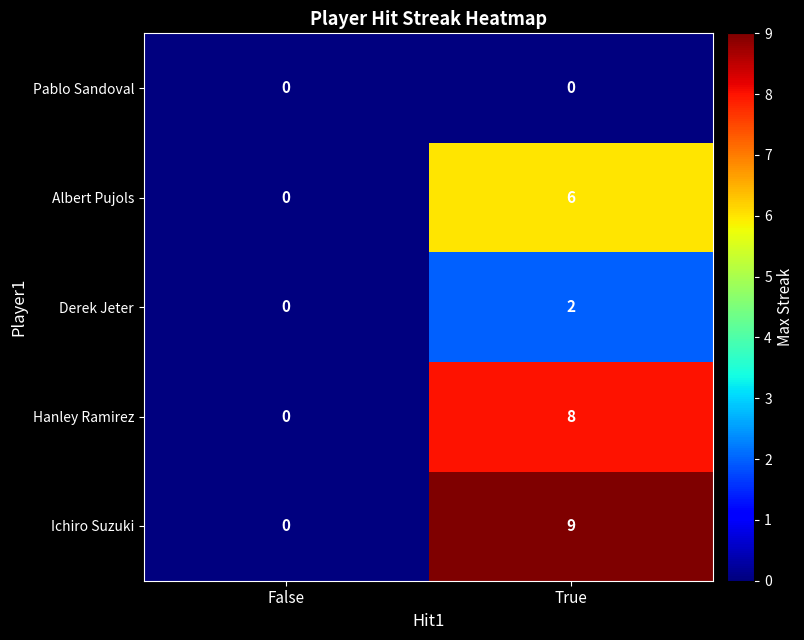

Where is Ichiro Suzuki nearest to the value 4?

False